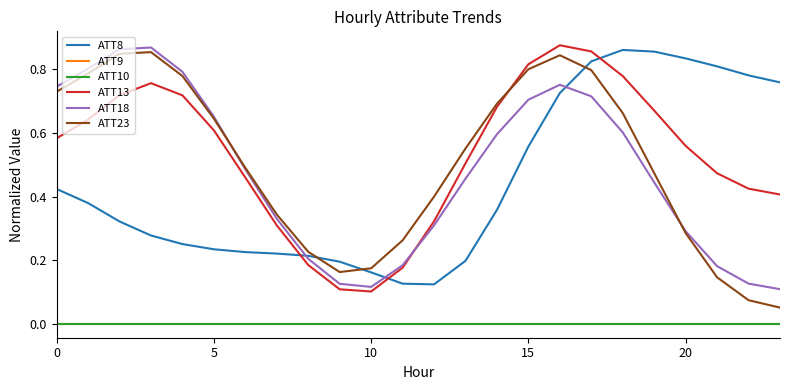

At which category is the sum across all series the highest?

16